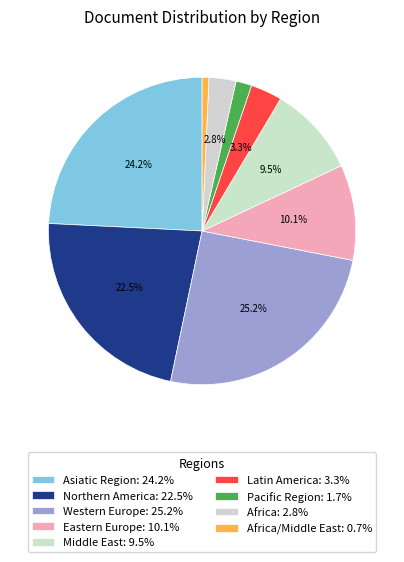

Is there a majority slice in this chart?

No